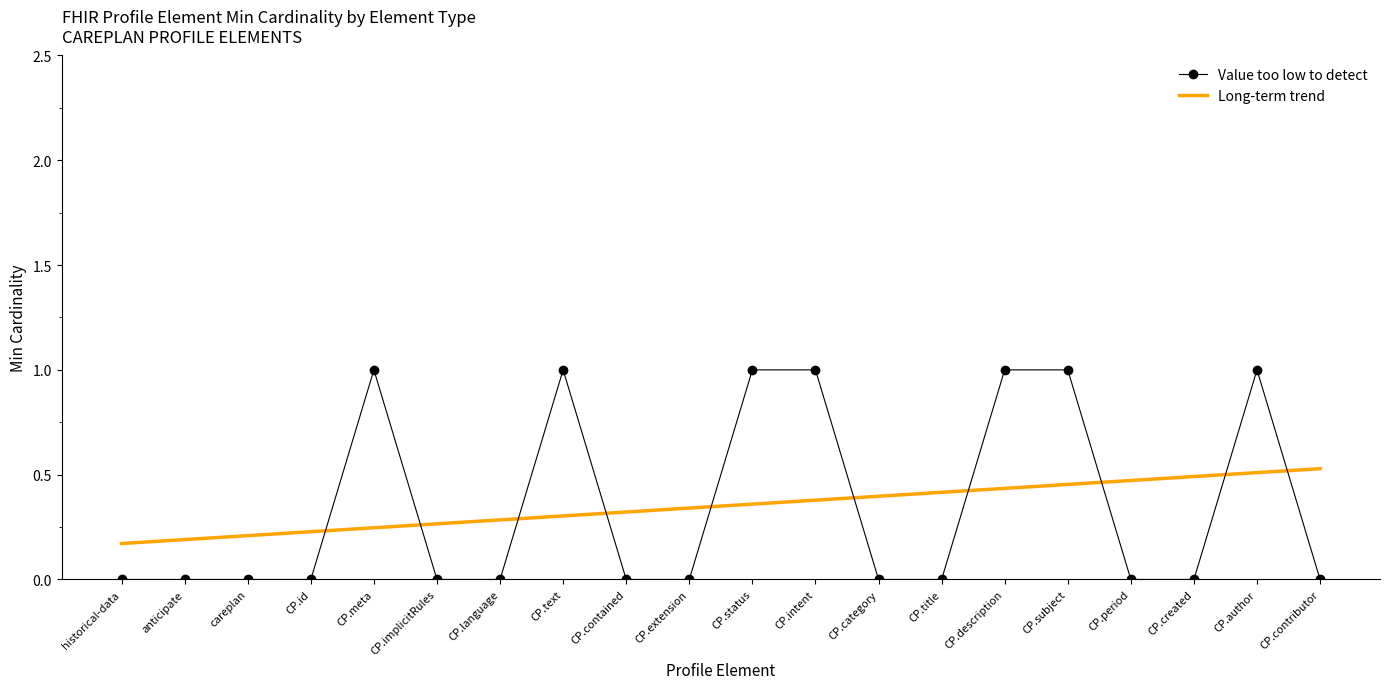

What is the greatest value displayed?

1.0